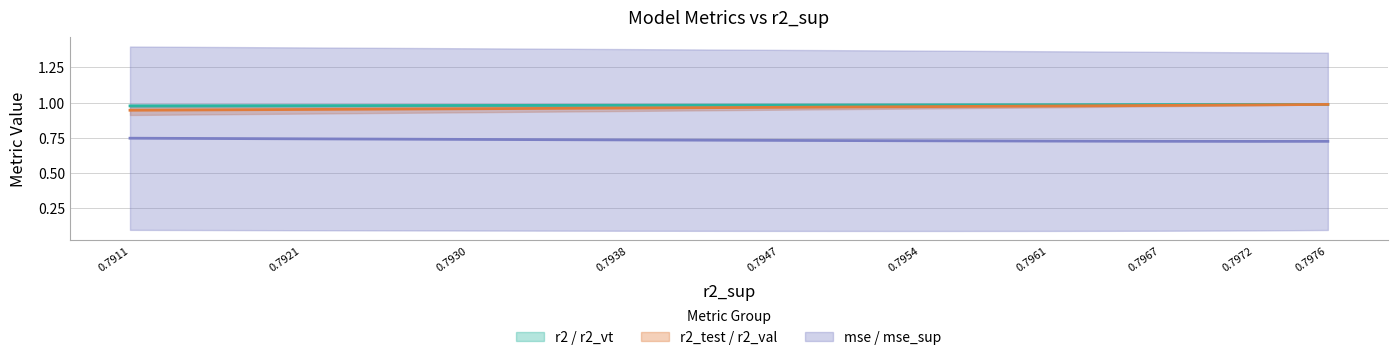

What is the approximate value of mse / mse_sup (mid) at 0.7921?

0.7